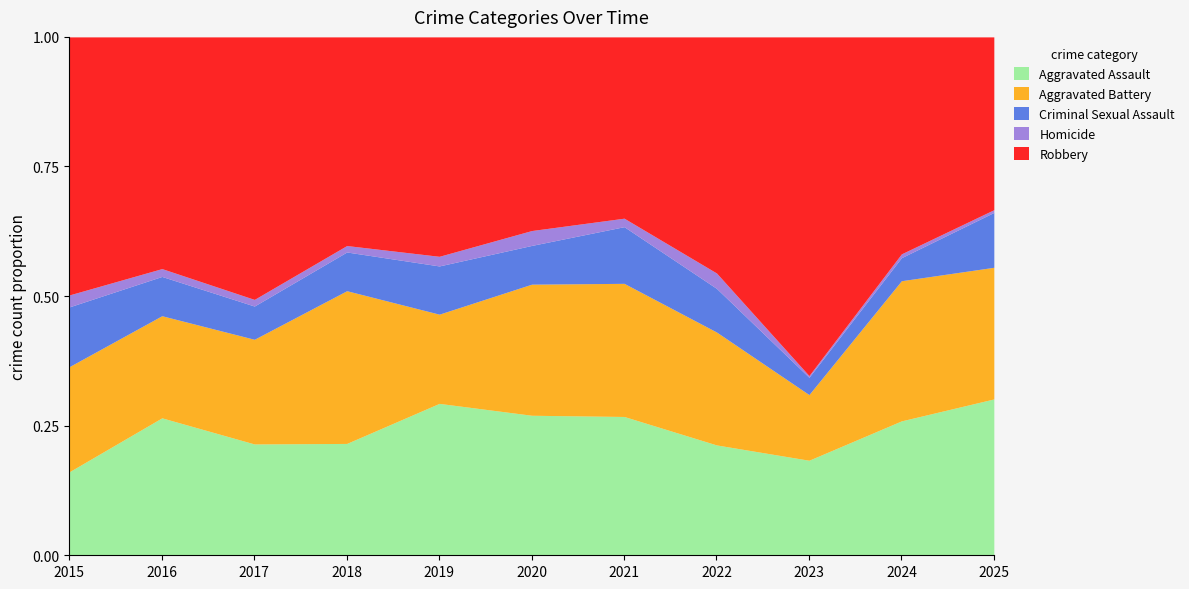

At which category is the sum across all series the highest?

2017